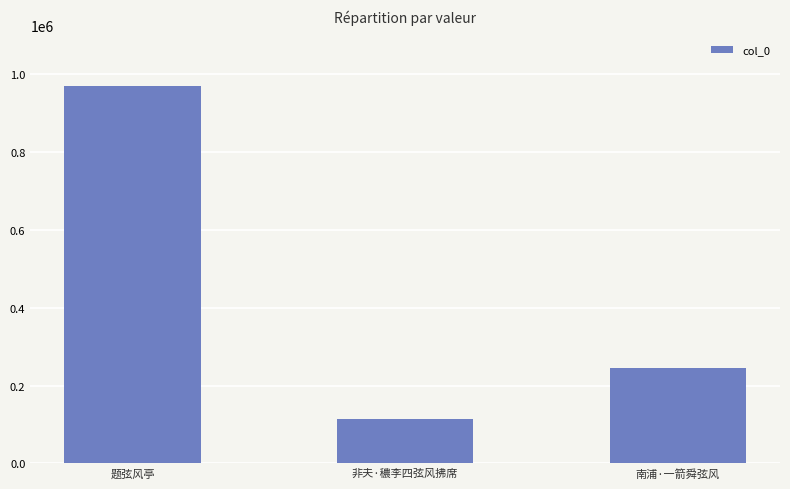

The value at 南浦·一箭舜弦风 is 356046. True or false?

False